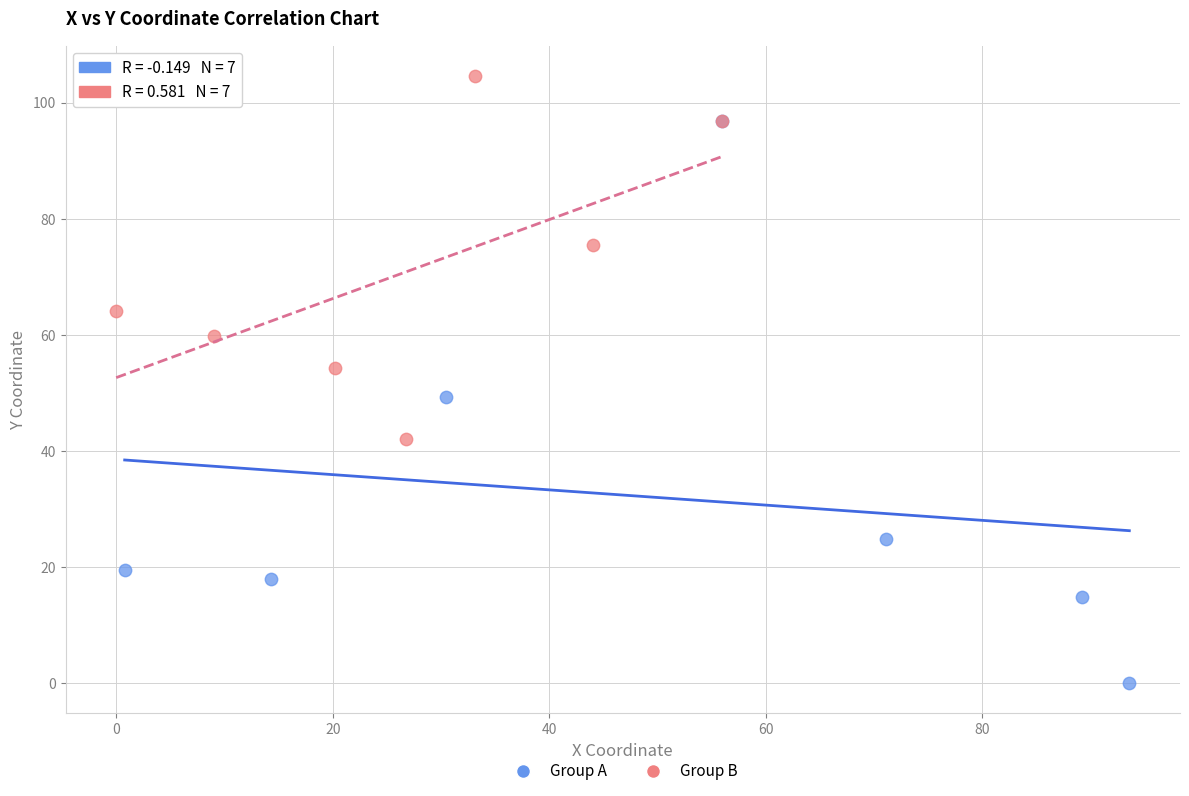

What are all the series names shown in the legend?

Group A, Group B